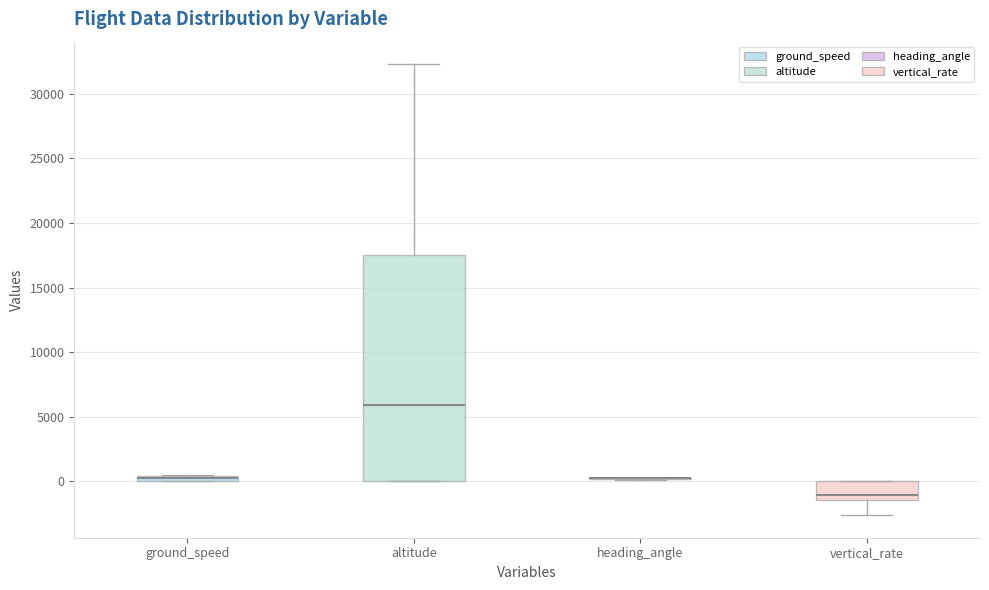

Where is the upper edge of the box for ground_speed on the y-axis? The values are not printed on the chart, so give them approximately, as read against the axis.

500